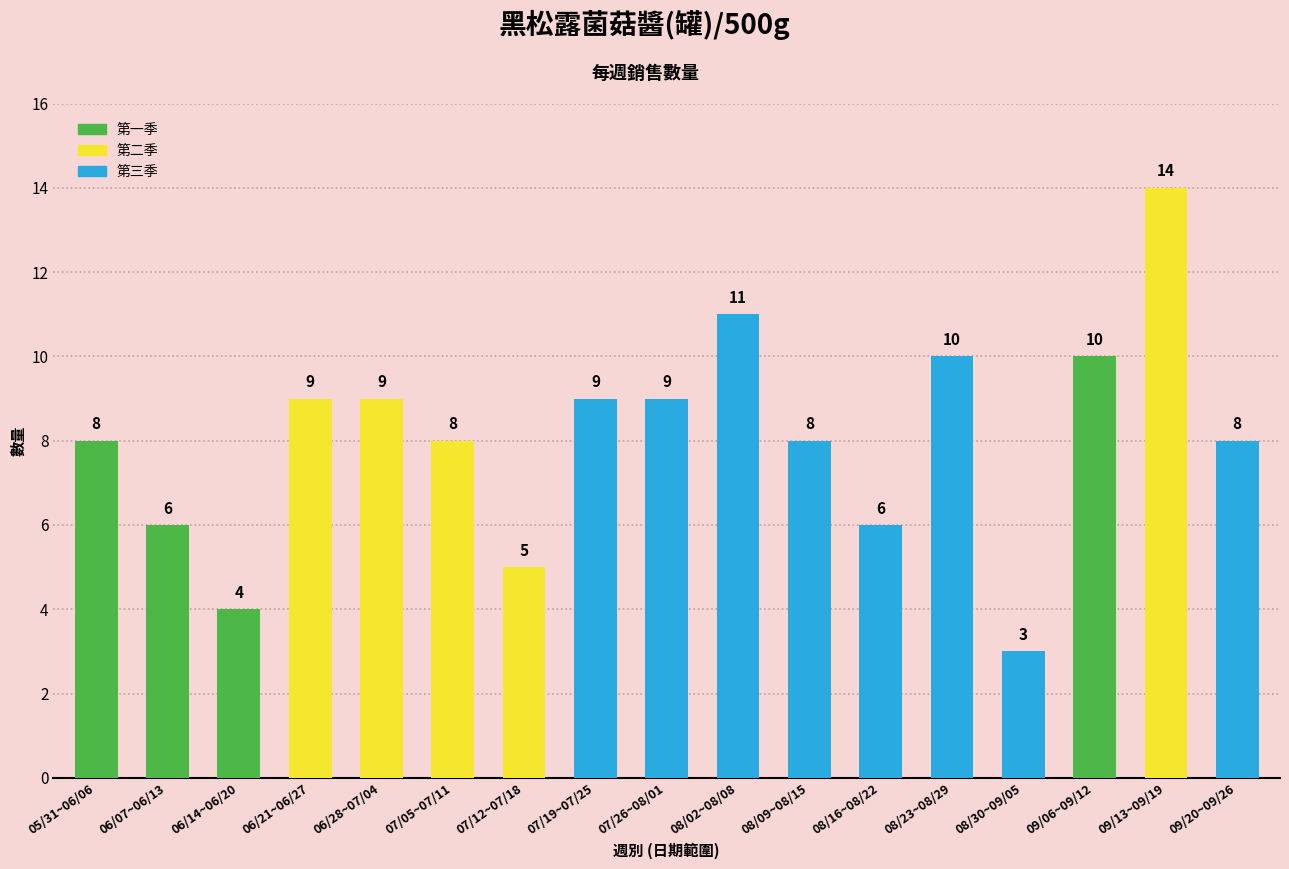

The chart shows a value of 5 at 08/30~09/05. True or false?

False